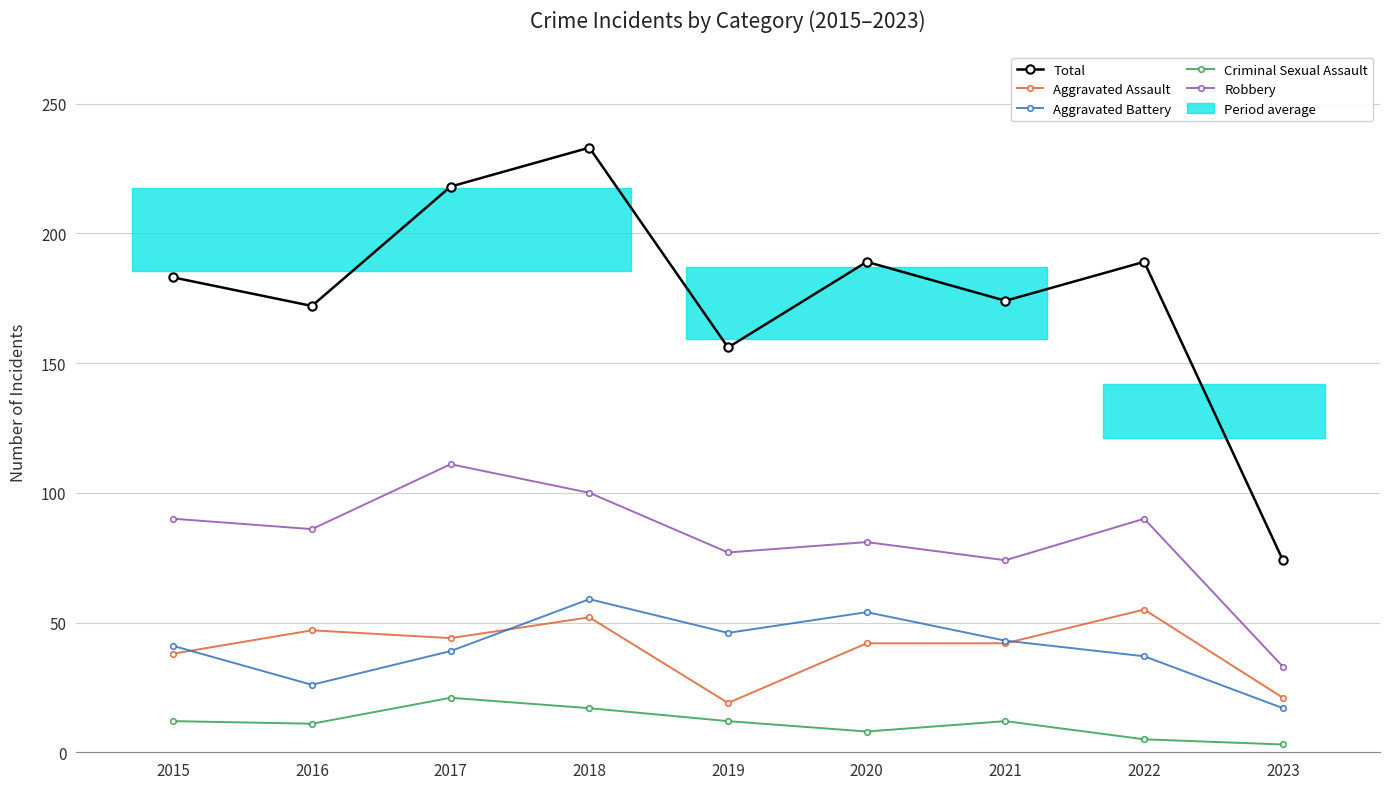

Is this an area chart (filled region under the line)?

No